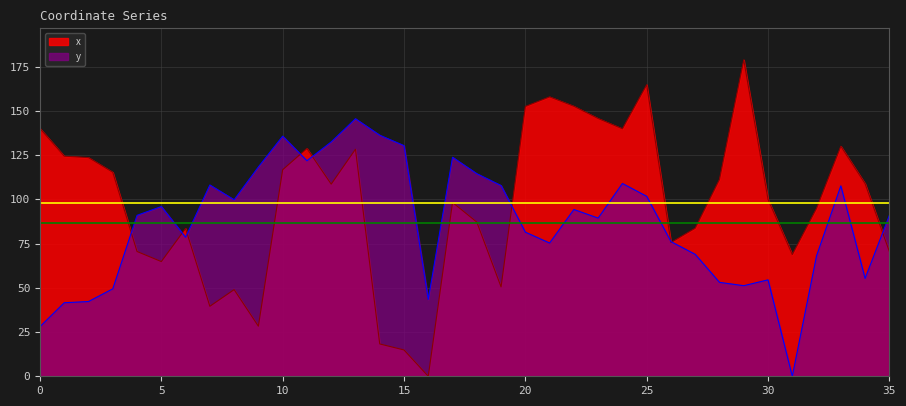

What is the value of the y point at the 1st from the left?

28.0